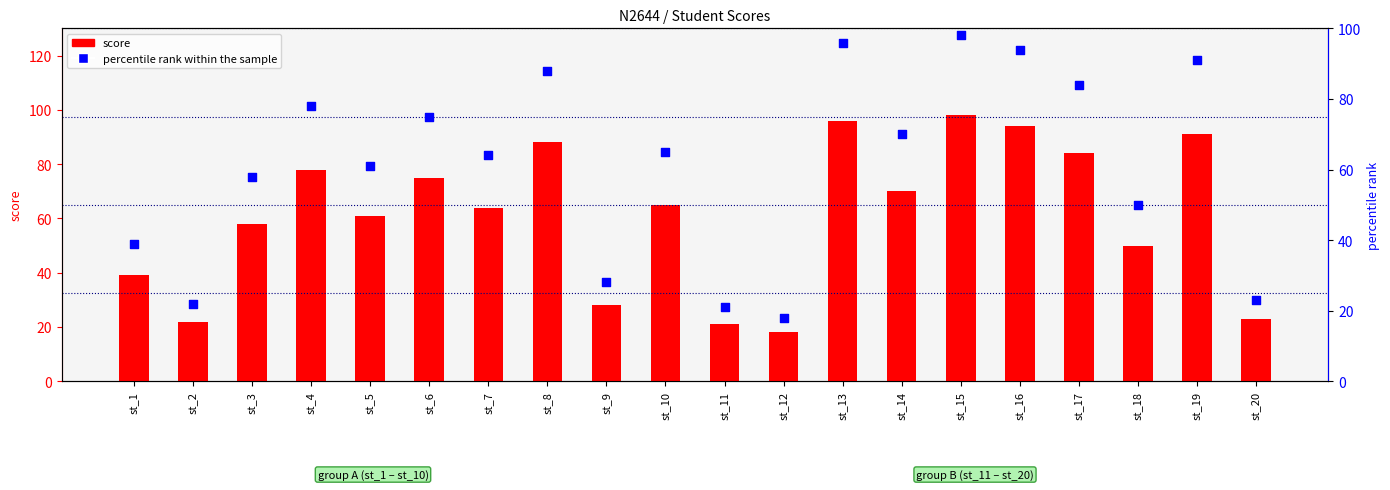

At how many categories does at least one series exceed 96?

1